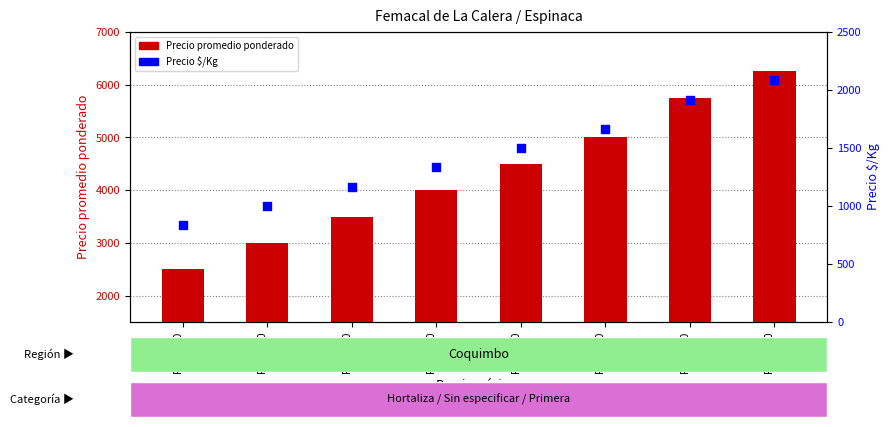

What are all the series names shown in the legend?

Precio promedio ponderado, Precio $/Kg